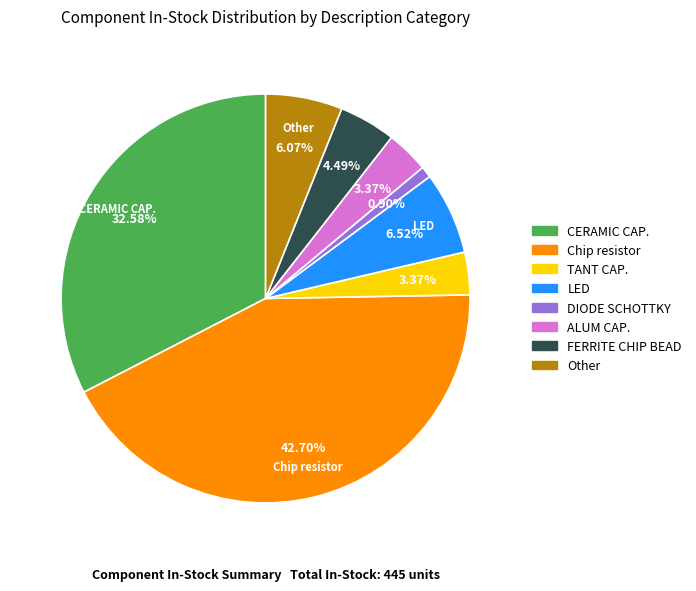

Approximately how many times larger is the value at Chip resistor compared to FERRITE CHIP BEAD?

9.5